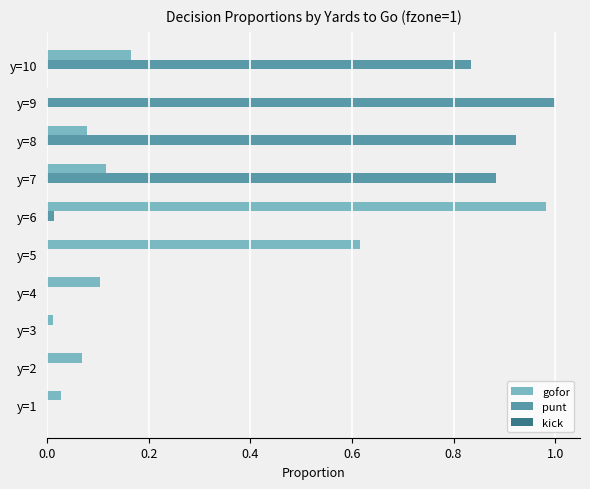

Is it true that punt equals -0.6 at y=5?

False